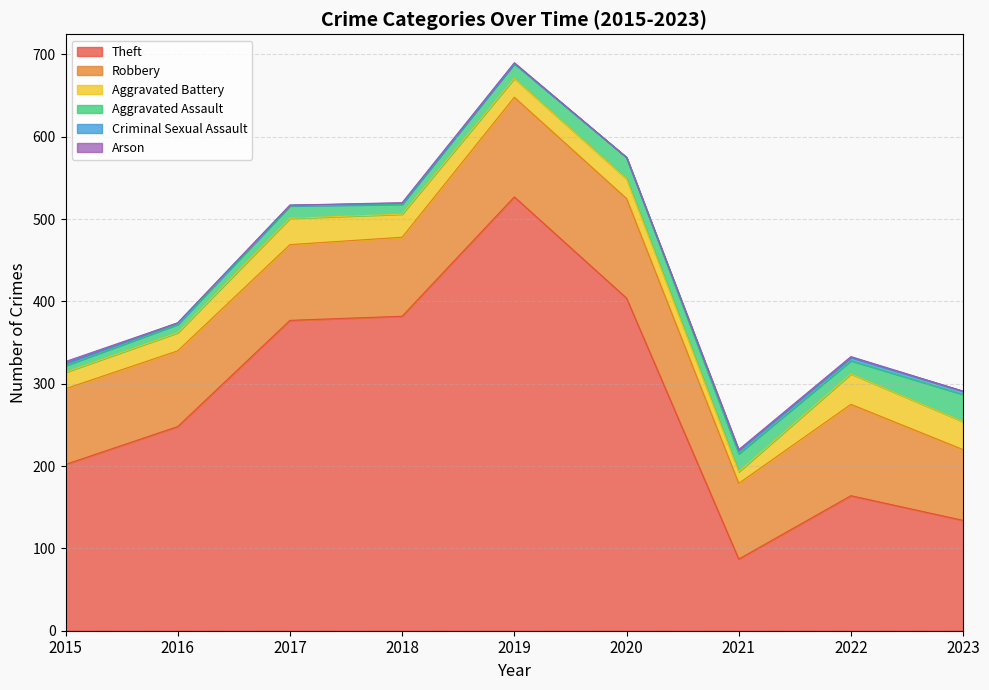

Reading left to right, what are all the values shown in this chart?

Theft: 2015=202	2016=248	2017=377	2018=382	2019=527	2020=404	2021=87	2022=164	2023=134
Robbery: 2015=92	2016=92	2017=92	2018=96	2019=121	2020=121	2021=92	2022=111	2023=86
Aggravated Battery: 2015=20	2016=22	2017=32	2018=28	2019=23	2020=24	2021=14	2022=37	2023=34
Aggravated Assault: 2015=8	2016=10	2017=15	2018=12	2019=18	2020=26	2021=22	2022=16	2023=33
Criminal Sexual Assault: 2015=3	2016=2	2017=1	2018=1	2019=0	2020=0	2021=4	2022=4	2023=4
Arson: 2015=2	2016=0	2017=0	2018=1	2019=1	2020=0	2021=1	2022=1	2023=0